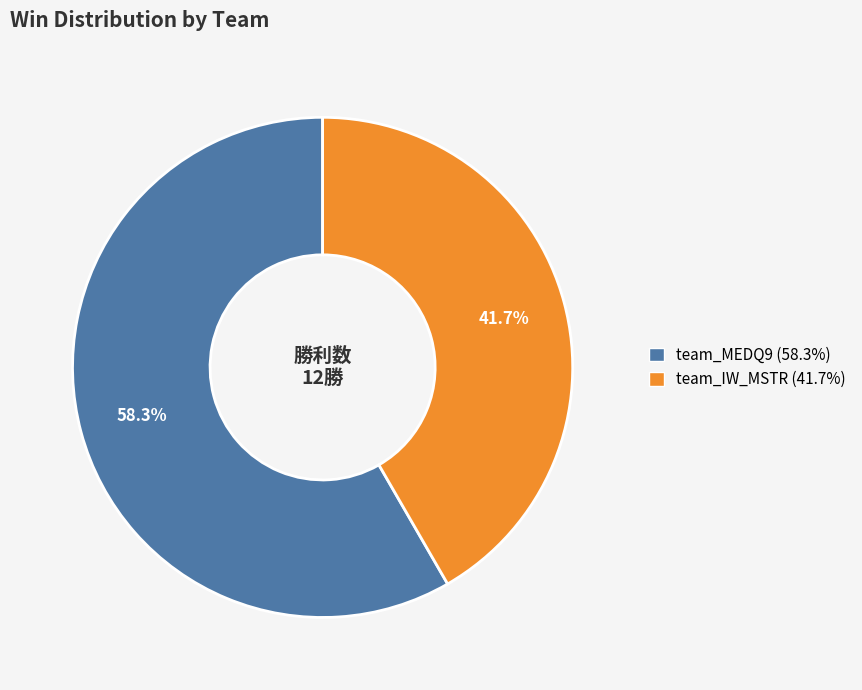

Combined, what portion of the pie is team_IW_MSTR and team_MEDQ9?

100.0%